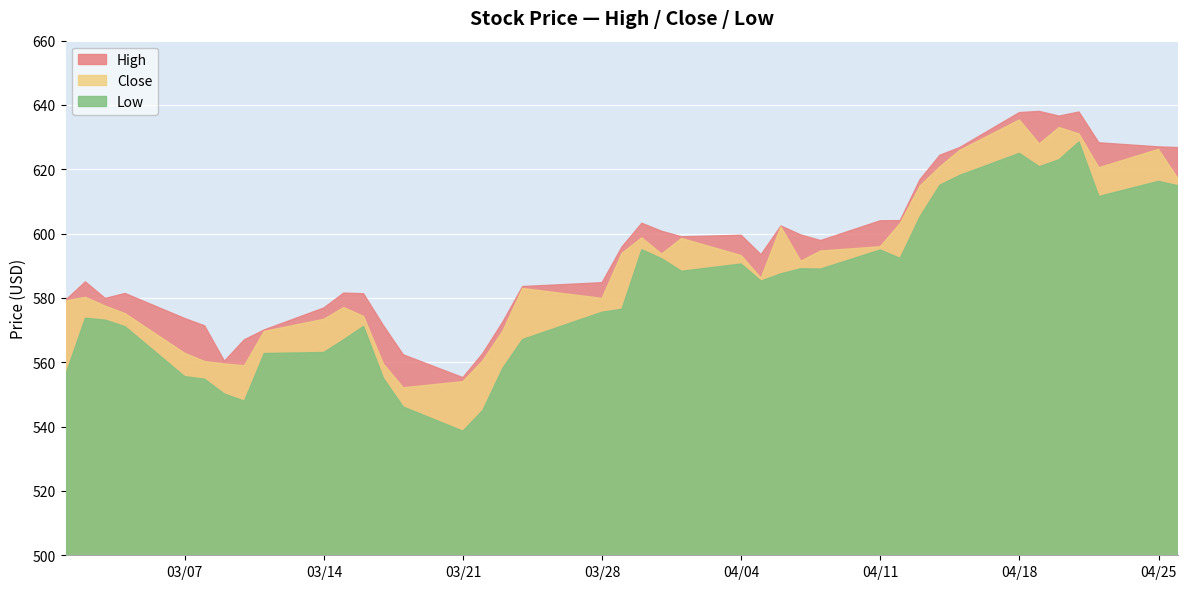

The Close series shows 1083.5 at 2016-04-18. True or false?

False